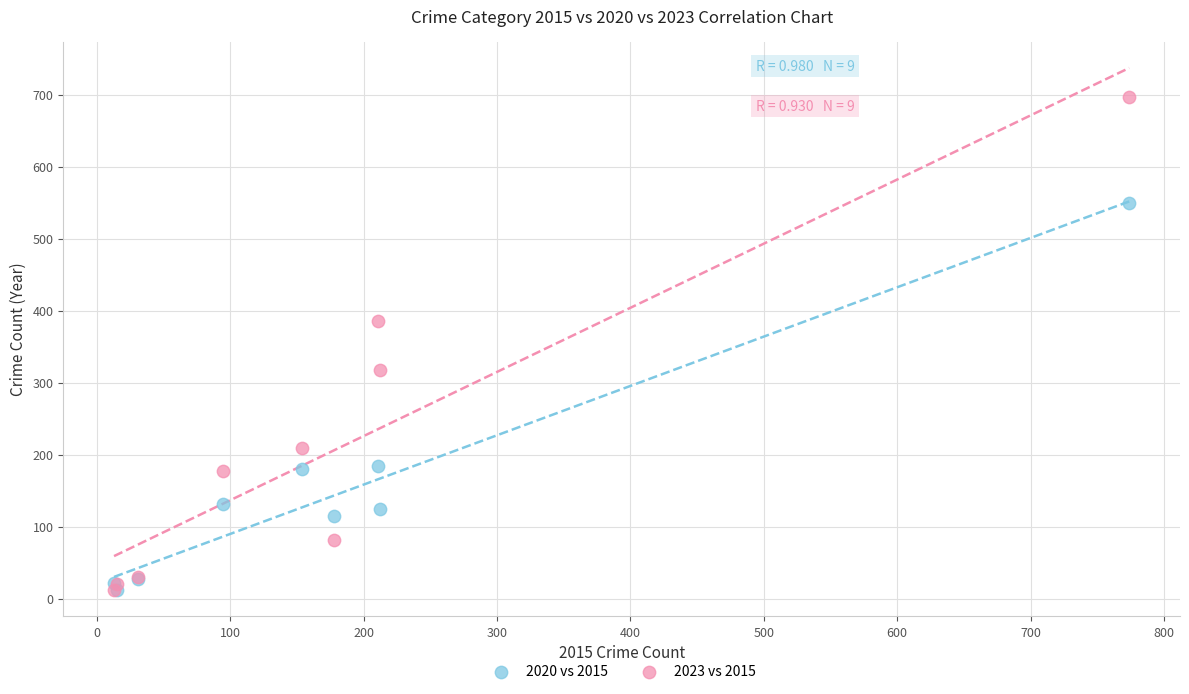

In the 2020 vs 2015 series, what Y value is closest to 281?

184